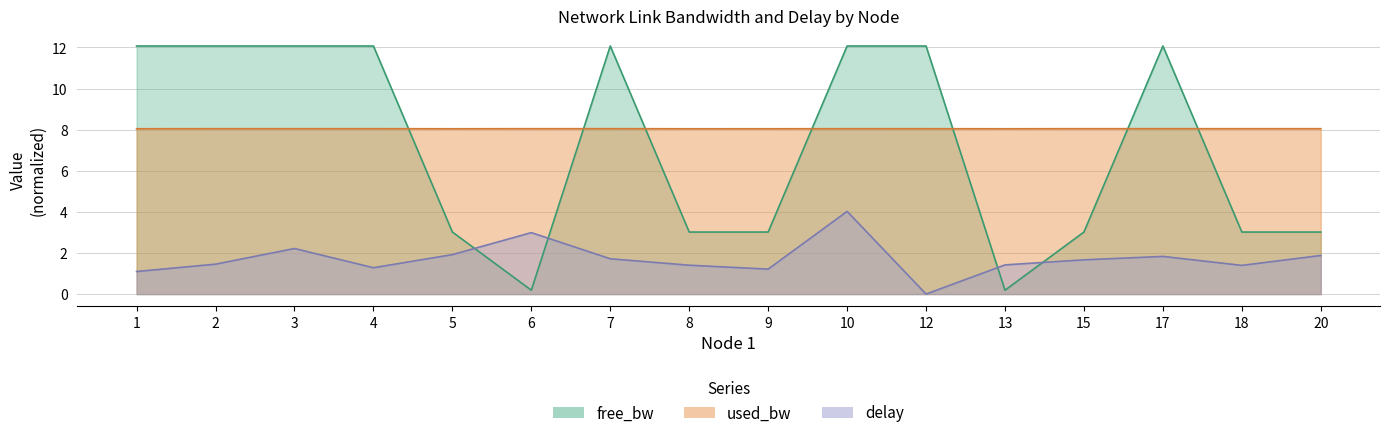

Where is the first local minimum for free_bw_group1?

6